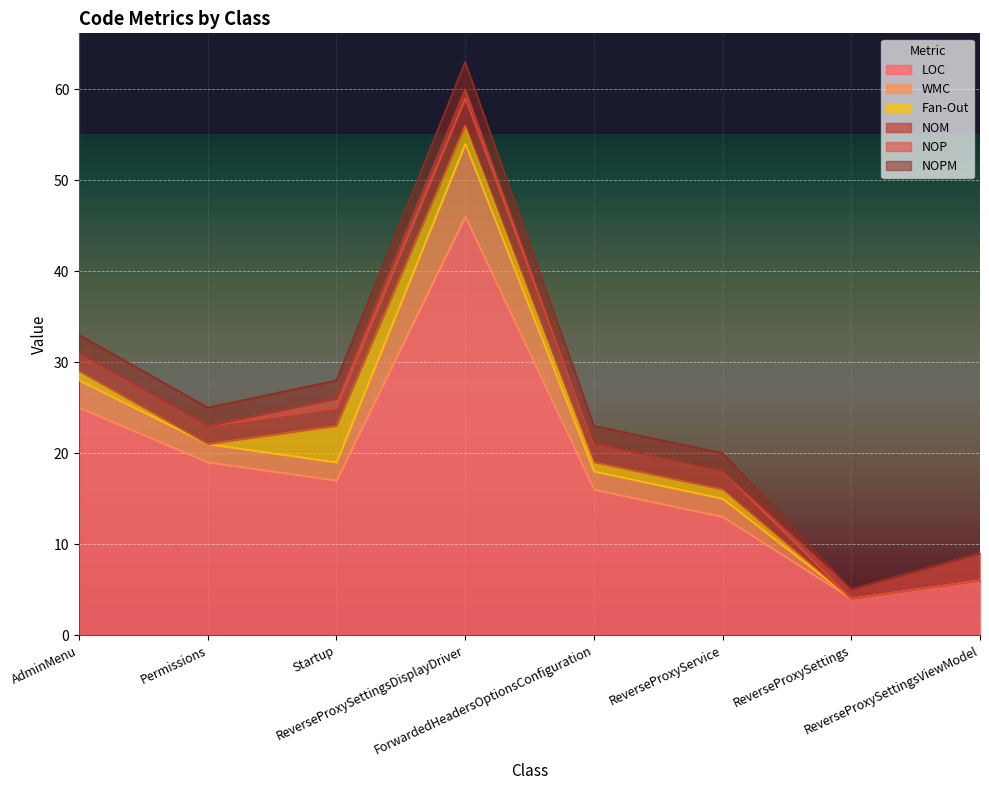

The NOPM series shows 2 at Permissions. True or false?

True